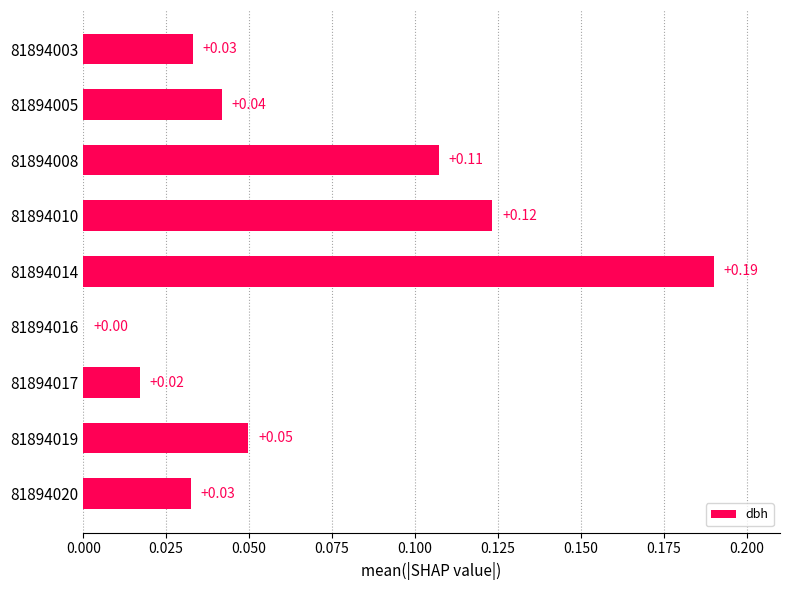

Between 81894014 and 81894008, which is larger?

81894014